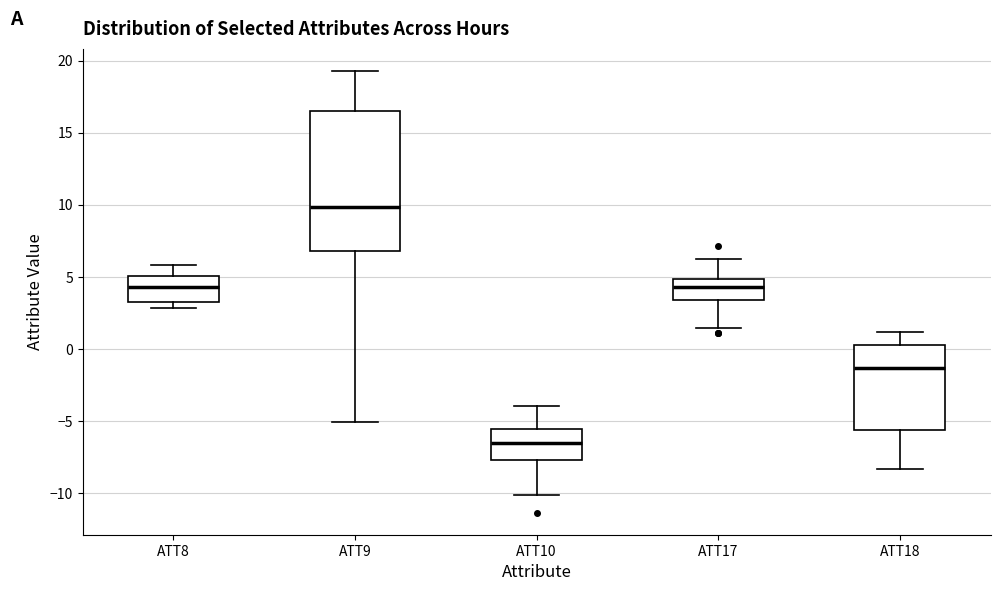

Comparing the boxes themselves (not the whiskers), which one is the tallest?

ATT9